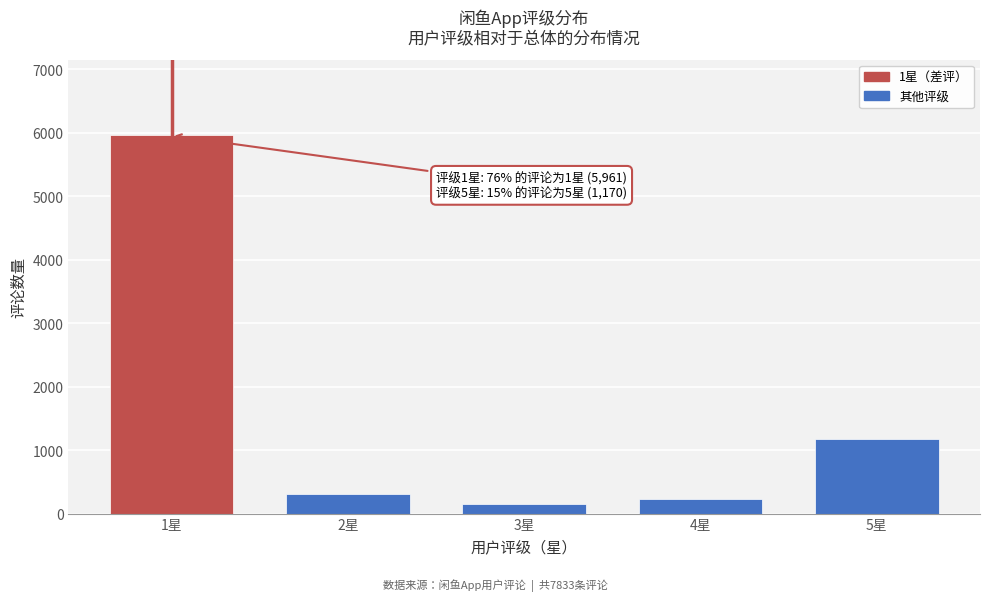

Reading left to right, what are all the values shown in this chart?

1星=5961	2星=312	3星=156	4星=234	5星=1170